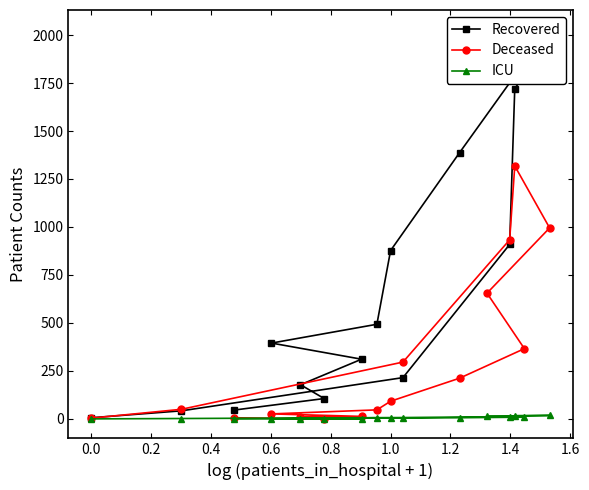

Does the chart have visible grid lines?

No